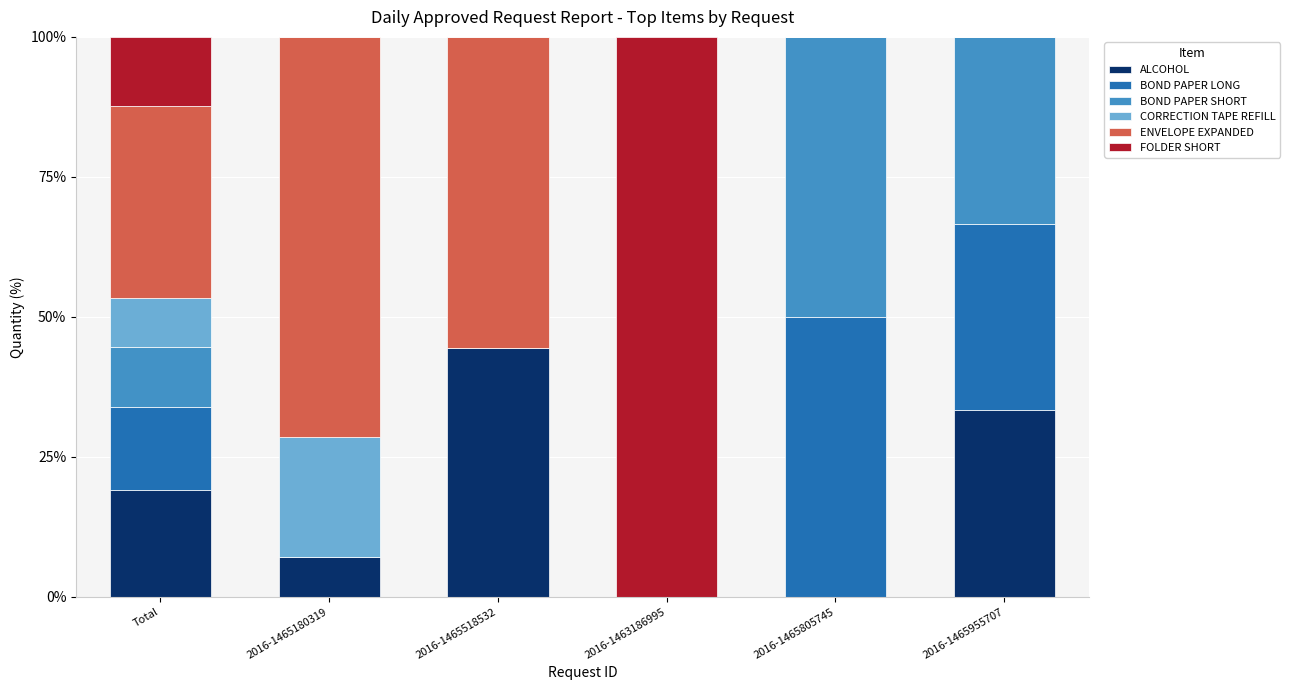

Which category has the highest value in the ALCOHOL series?

2016-1465518532